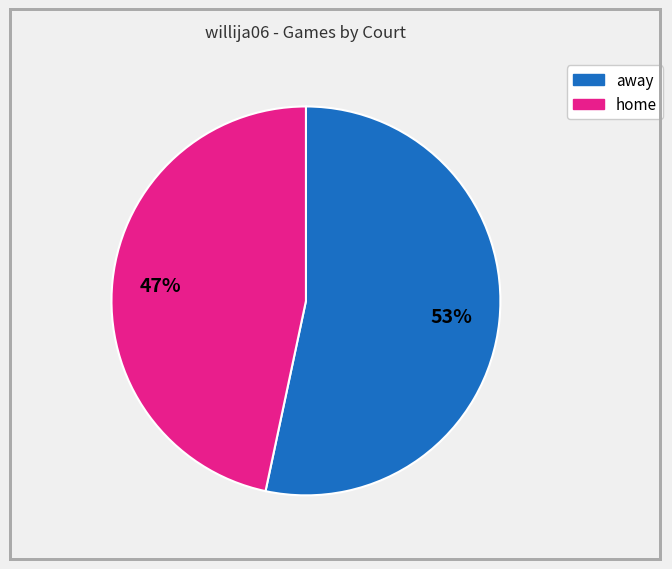

Between home and away, which is larger?

away